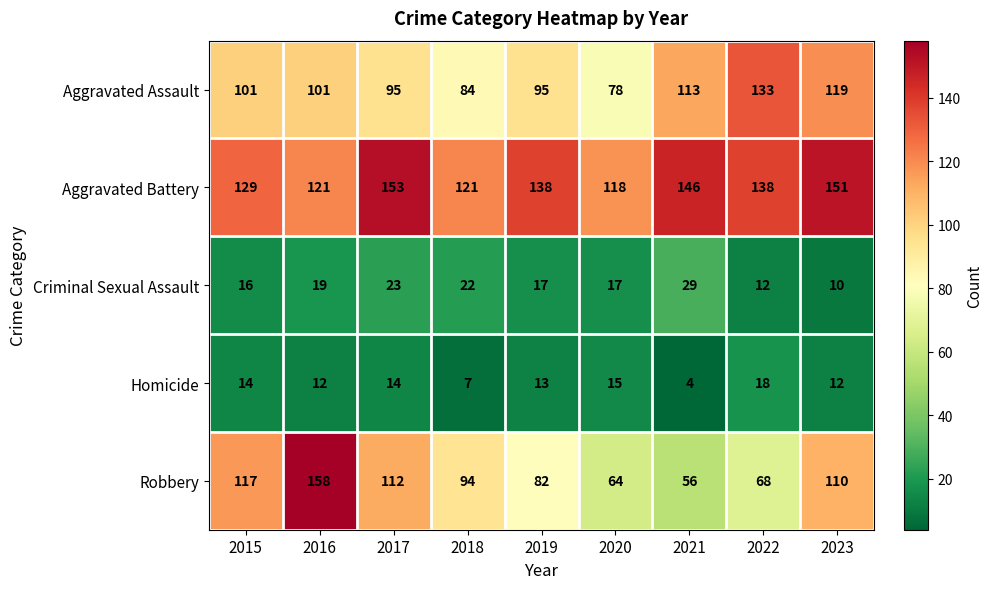

What is the sum of all Aggravated Battery values?

1215